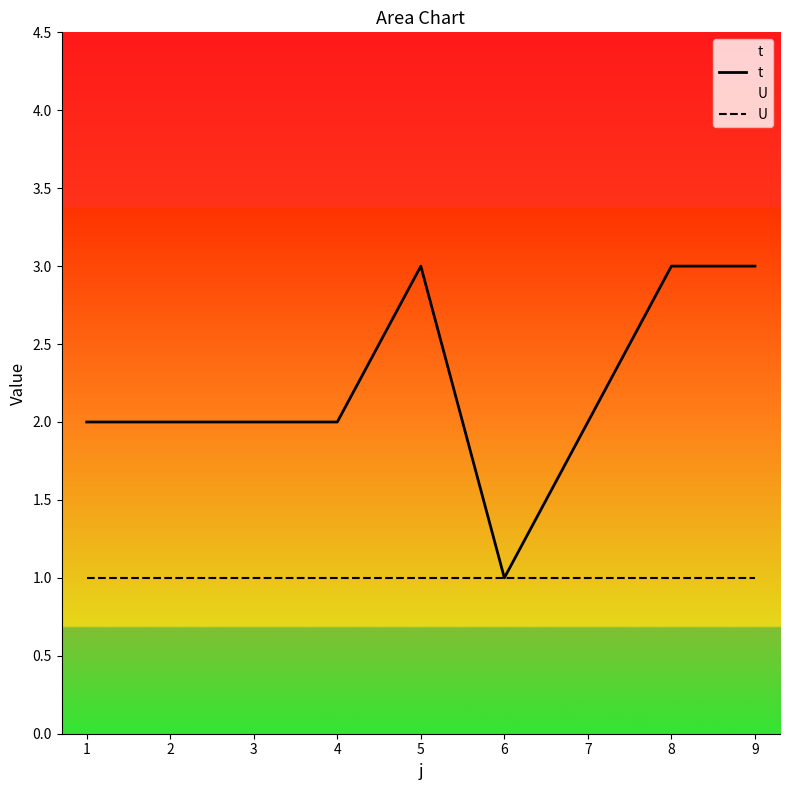

The value of U at 2 is 1. True or false?

True